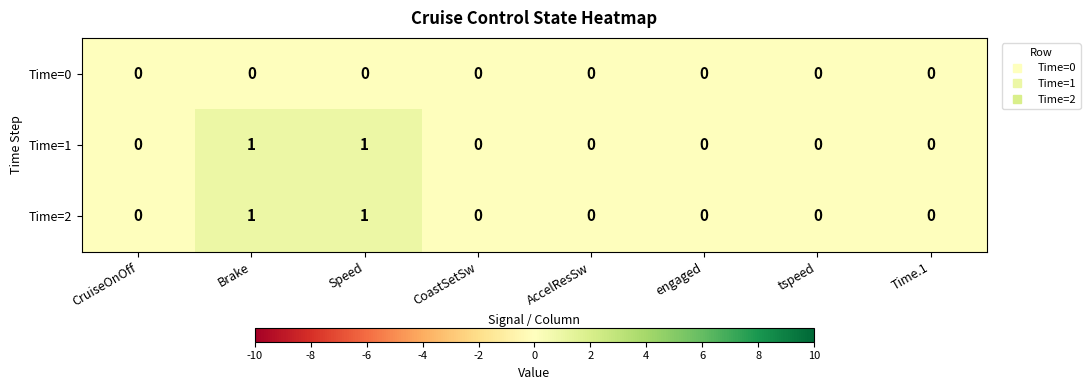

Reading left to right, what are all the values shown in this chart?

Time=0: CruiseOnOff=0	Brake=0	Speed=0	CoastSetSw=0	AccelResSw=0	engaged=0	tspeed=0	Time.1=0
Time=1: CruiseOnOff=0	Brake=1	Speed=1	CoastSetSw=0	AccelResSw=0	engaged=0	tspeed=0	Time.1=0
Time=2: CruiseOnOff=0	Brake=1	Speed=1	CoastSetSw=0	AccelResSw=0	engaged=0	tspeed=0	Time.1=0